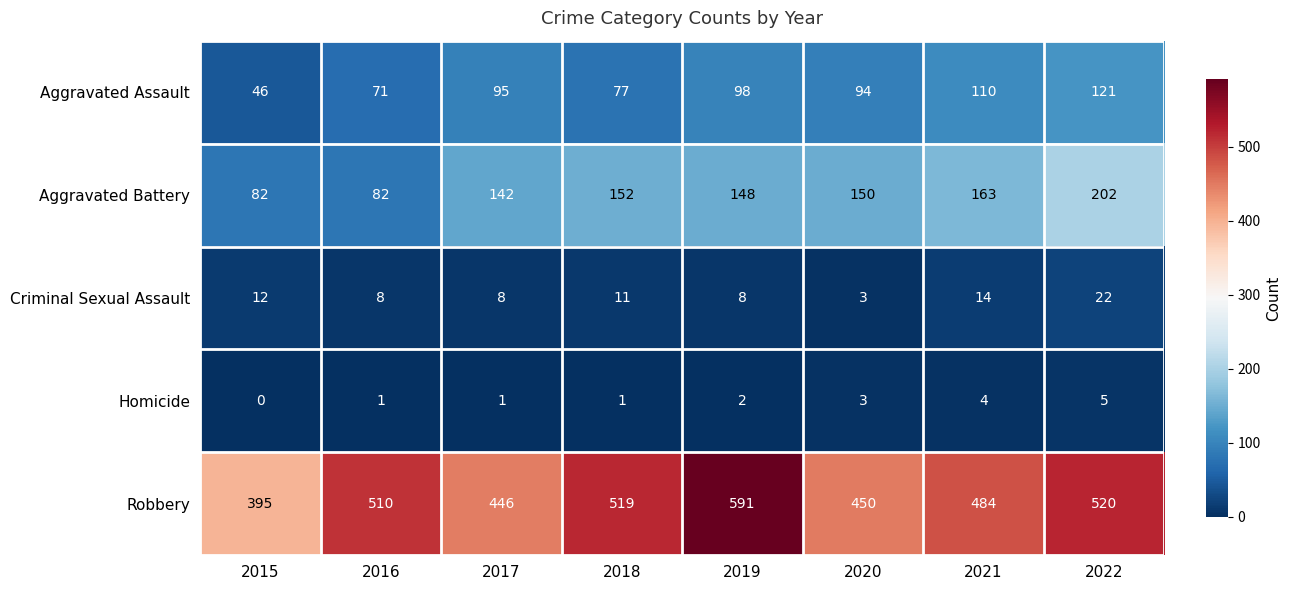

At which label is Homicide closest to 2?

2019